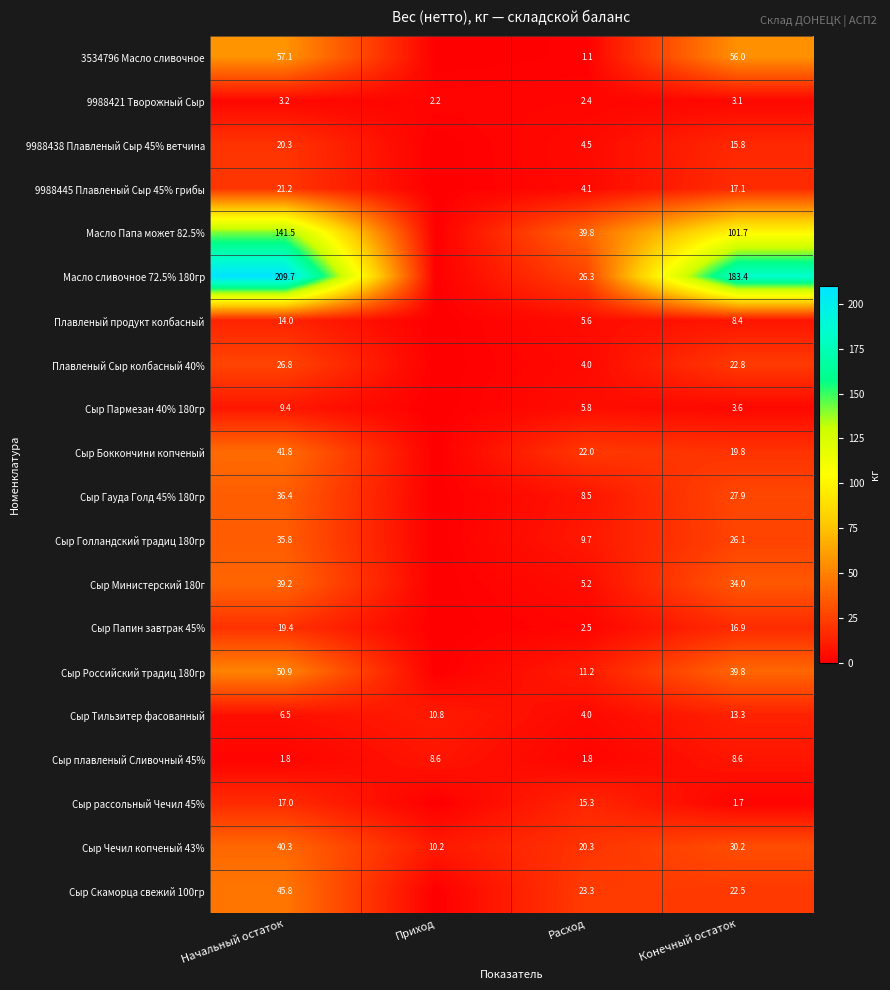

Rank the series by their maximum value, from highest to lowest.

Масло сливочное 72.5% 180гр, Масло Папа может 82.5%, 3534796 Масло сливочное, Сыр Российский традиц 180гр, Сыр Скаморца свежий 100гр, Сыр Боккончини копченый, Сыр Чечил копченый 43%, Сыр Министерский 180г, Сыр Гауда Голд 45% 180гр, Сыр Голландский традиц 180гр, Плавленый Сыр колбасный 40%, 9988445 Плавленый Сыр 45% грибы, 9988438 Плавленый Сыр 45% ветчина, Сыр Папин завтрак 45%, Сыр рассольный Чечил 45%, Плавленый продукт колбасный, Сыр Тильзитер фасованный, Сыр Пармезан 40% 180гр, Сыр плавленый Сливочный 45%, 9988421 Творожный Сыр